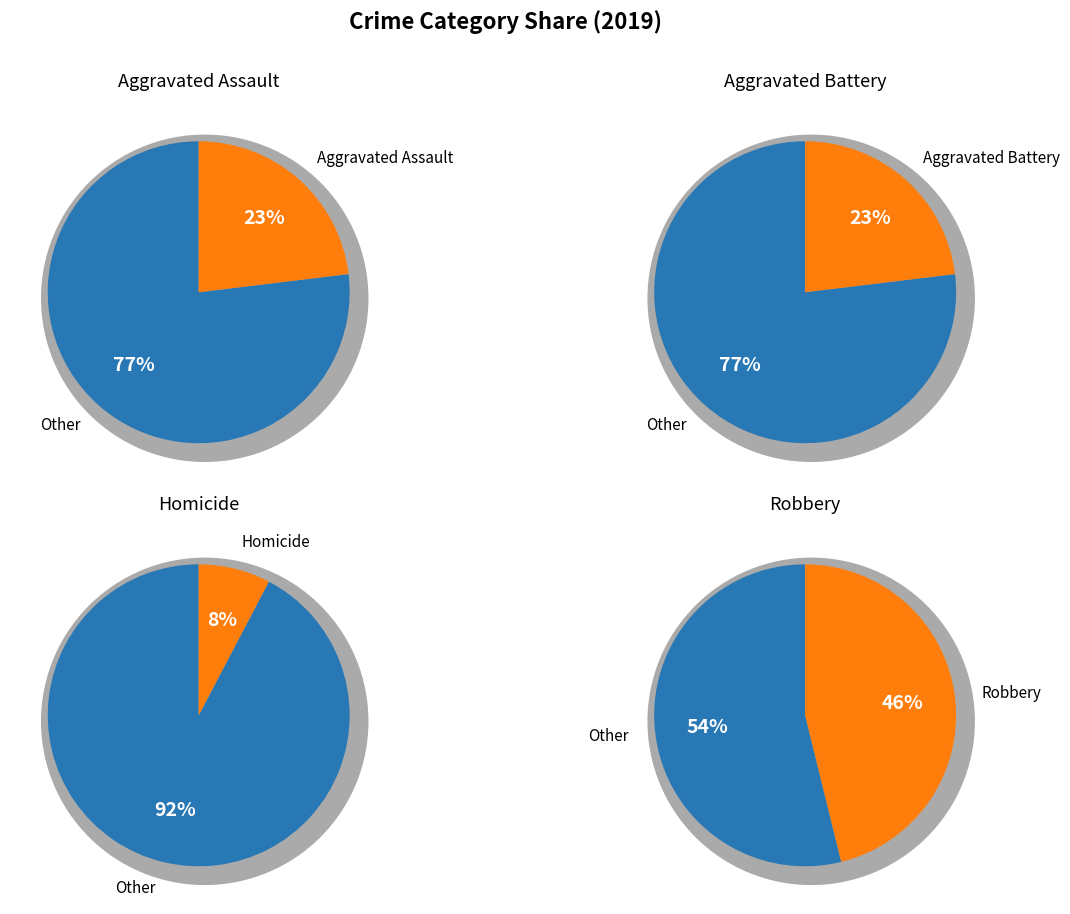

What percentage is the Robbery slice, to the nearest percent?

46%